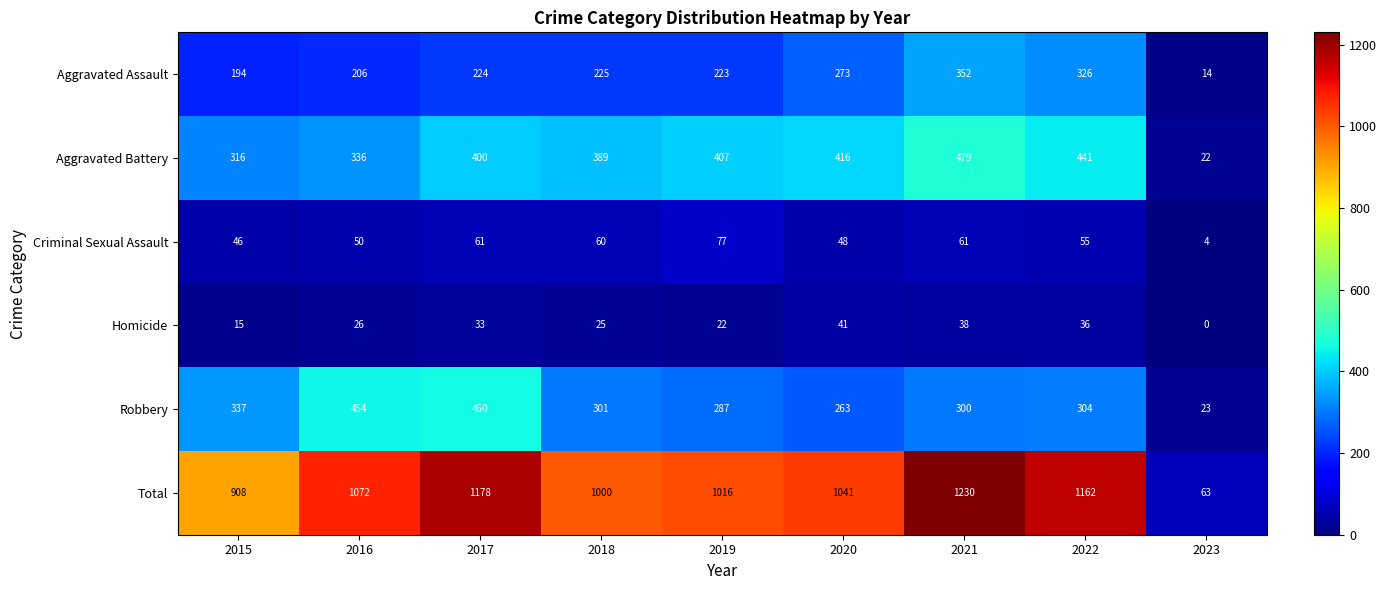

List the series in order of their peak value, lowest first.

Homicide, Criminal Sexual Assault, Aggravated Assault, Robbery, Aggravated Battery, Total